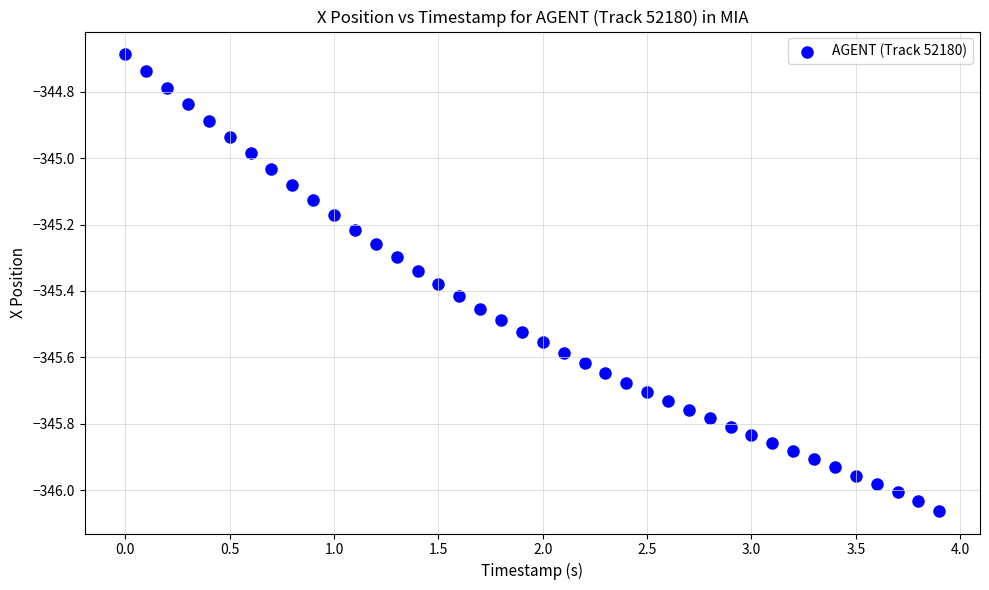

What is the range of X values (max minus min)?

3.9